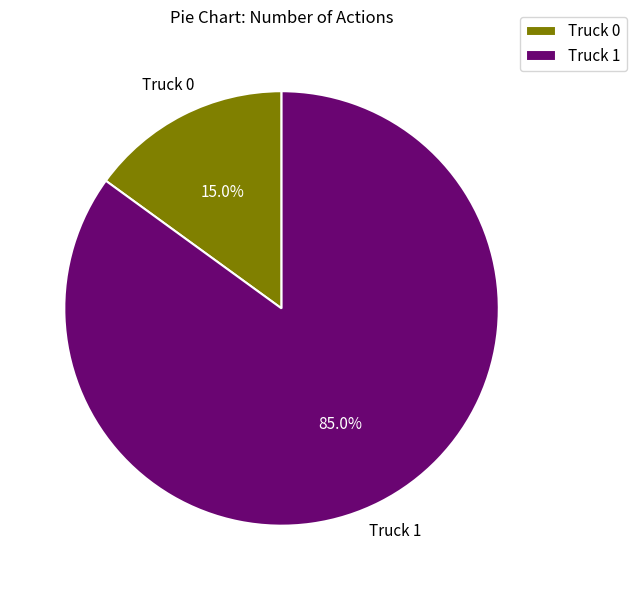

Does Truck 0 represent more than half of the total?

No